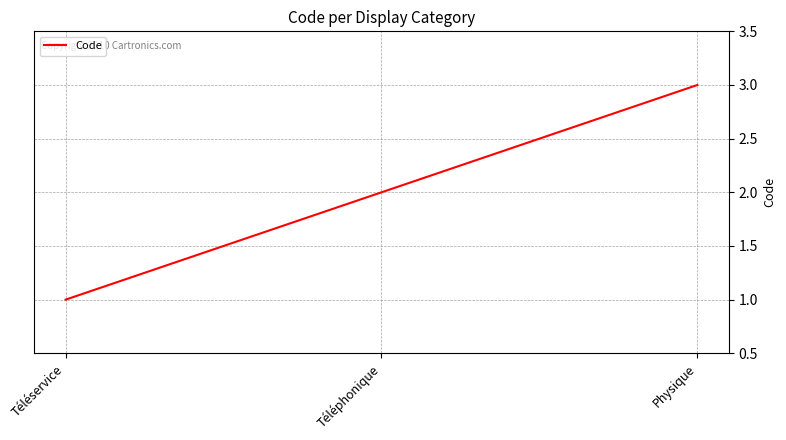

Which category has the lowest value across all series?

Téléservice